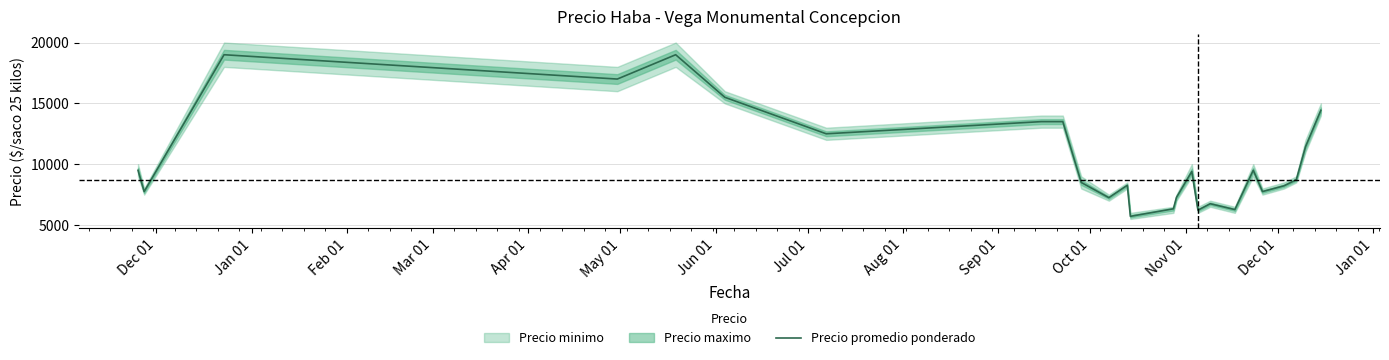

What is the lowest value of the Precio promedio ponderado series?

5714